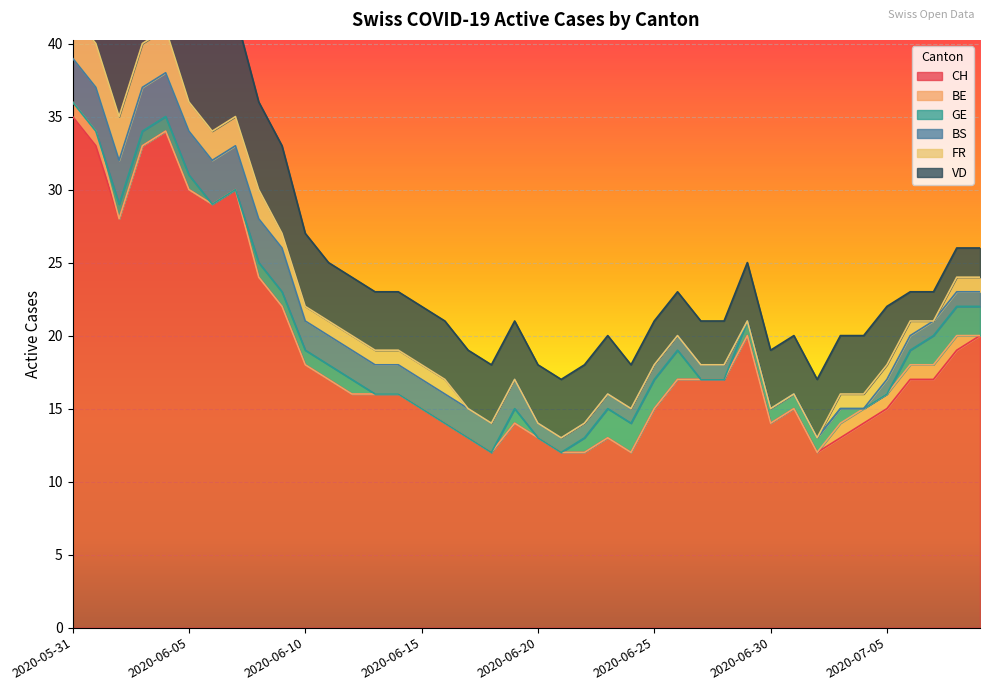

Reading left to right, transcribe all the data shown in this chart.

CH: 35	33	28	33	34	30	29	30	24	22	18	17	16	16	16	15	14	13	12	14	13	12	12	13	12	15	17	17	17	20	14	15	12	13	14	15	17	17	19	20
BE: 1	1	0	0	0	0	0	0	0	0	0	0	0	0	0	0	0	0	0	0	0	0	0	0	0	0	0	0	0	0	0	0	0	1	1	1	1	1	1	0
GE: 0	0	1	1	1	1	0	0	1	1	1	1	1	0	0	0	0	0	0	1	0	0	1	2	2	2	2	0	0	1	1	1	1	1	0	0	1	2	2	2
BS: 3	3	3	3	3	3	3	3	3	3	2	2	2	2	2	2	2	2	2	2	1	1	1	1	1	1	1	1	1	0	0	0	0	0	0	1	1	1	1	1
FR: 3	3	3	3	3	2	2	2	2	1	1	1	1	1	1	1	1	0	0	0	0	0	0	0	0	0	0	0	0	0	0	0	0	1	1	1	1	0	1	1
VD: 8	8	7	7	7	7	7	7	6	6	5	4	4	4	4	4	4	4	4	4	4	4	4	4	3	3	3	3	3	4	4	4	4	4	4	4	2	2	2	2